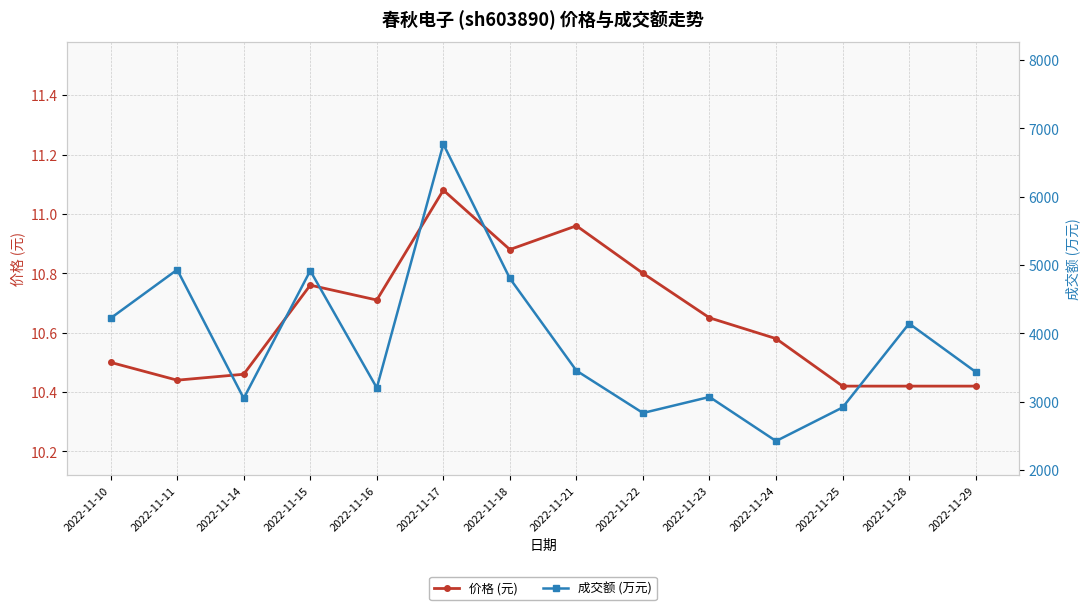

Which label corresponds to the largest value in the chart?

2022-11-17